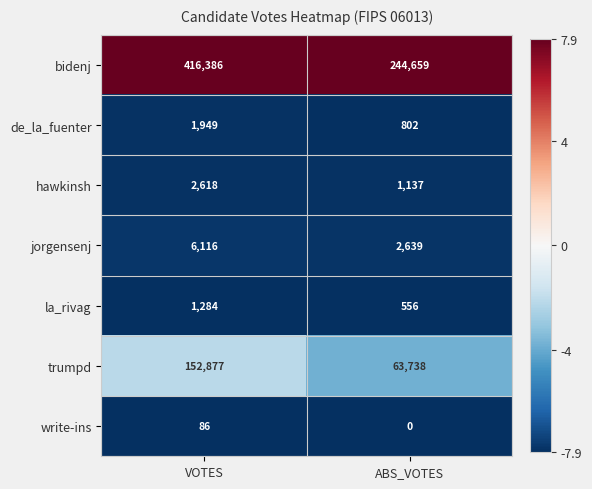

What is the difference between the maximum and minimum values in the hawkinsh series?

1481